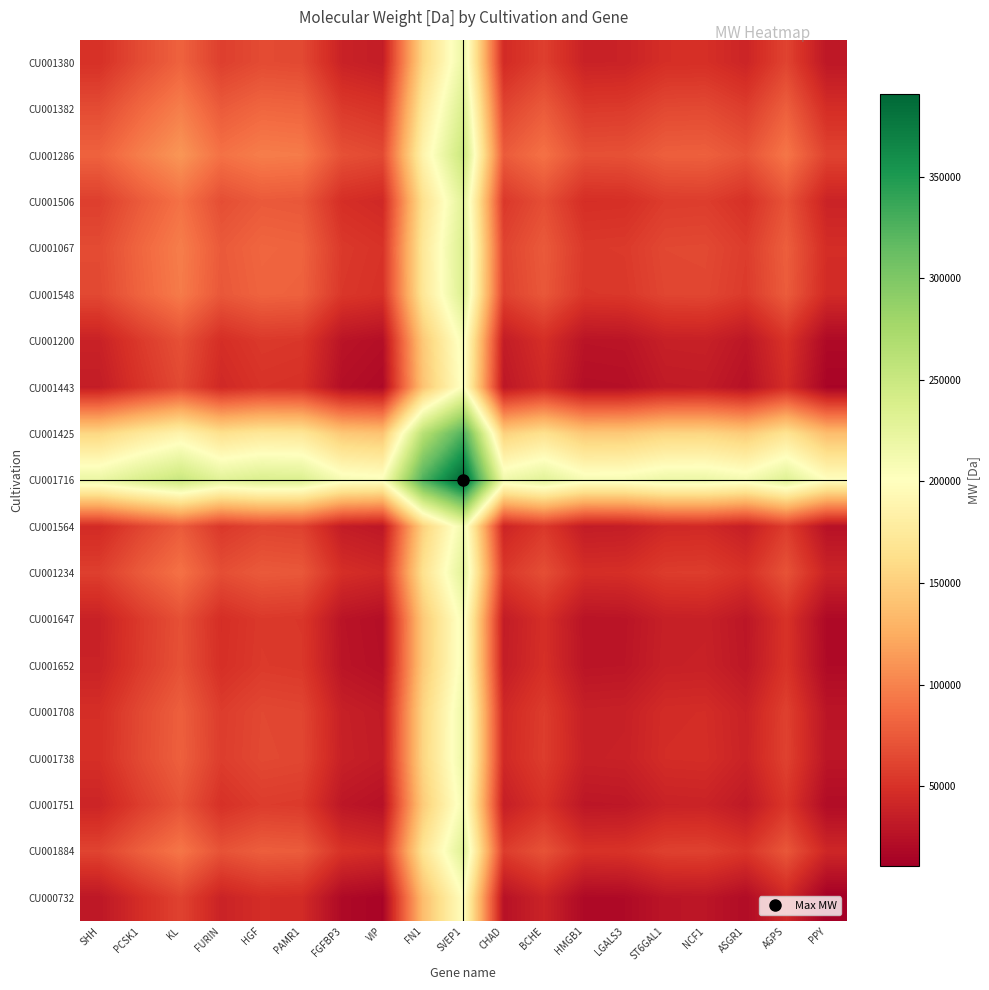

What is the difference between the highest and lowest values at PPY?

189951.5